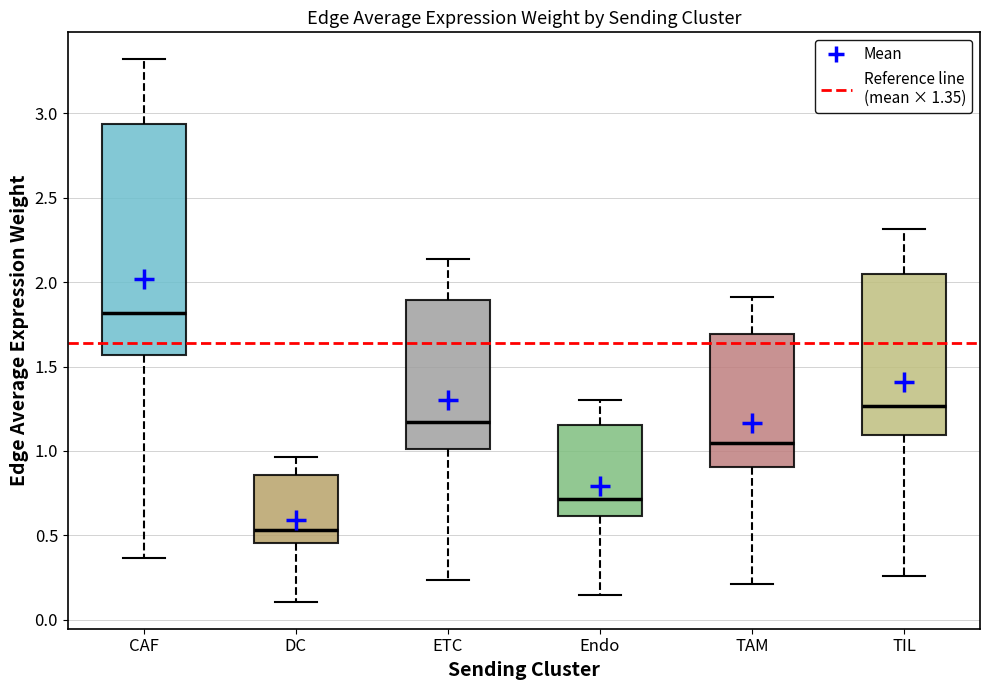

Comparing the boxes themselves (not the whiskers), which one is the tallest?

CAF